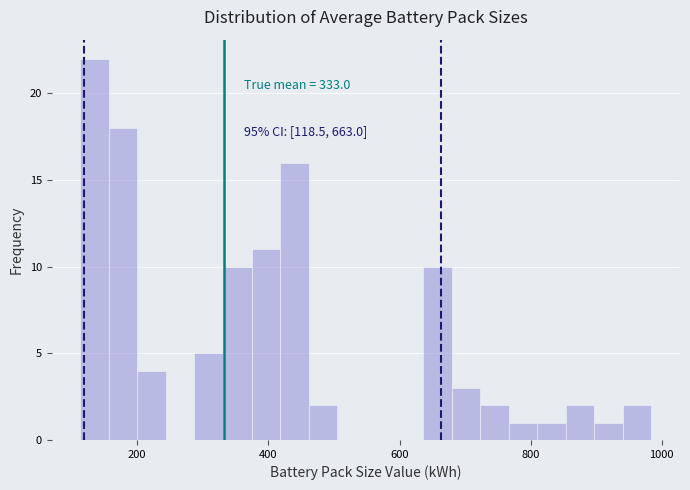

Around what value on the x-axis is the tallest bar? Give the approximate position of its centre, as read against the axis.

140